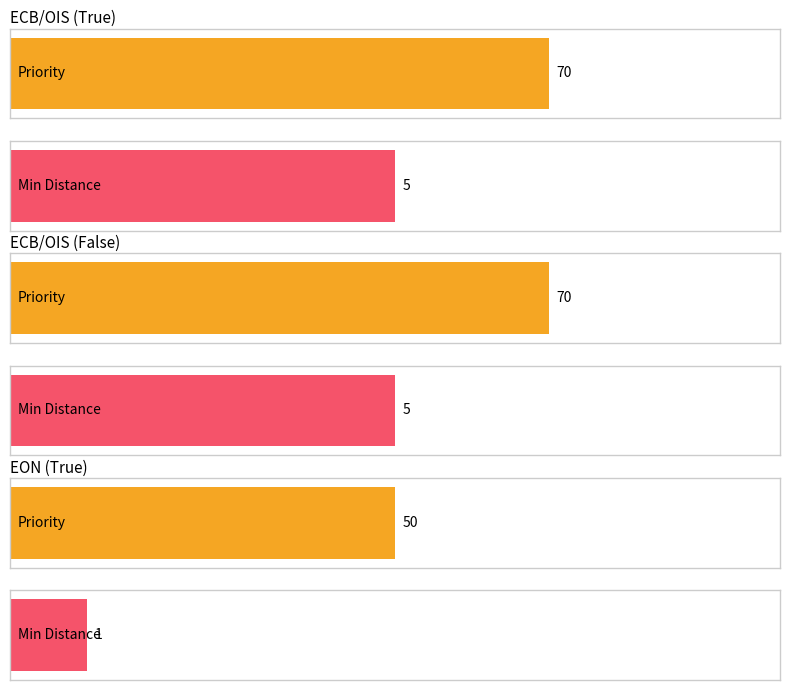

The Priority series shows 69 at 5. True or false?

False